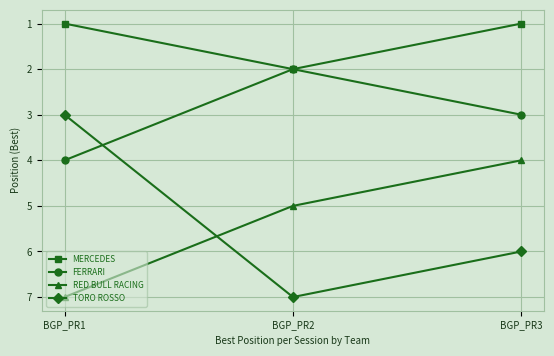

What value does the RED BULL RACING series have at BGP_PR3?

4